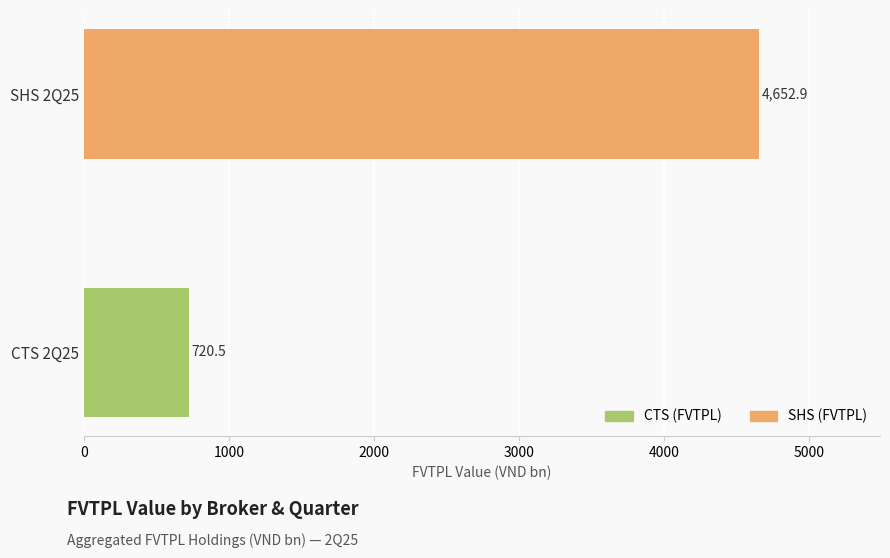

What is the average value?

2686.7